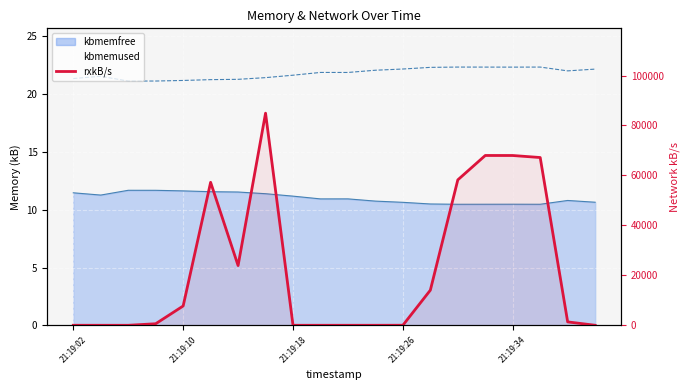

What is the maximum value shown in the chart?

84929.6